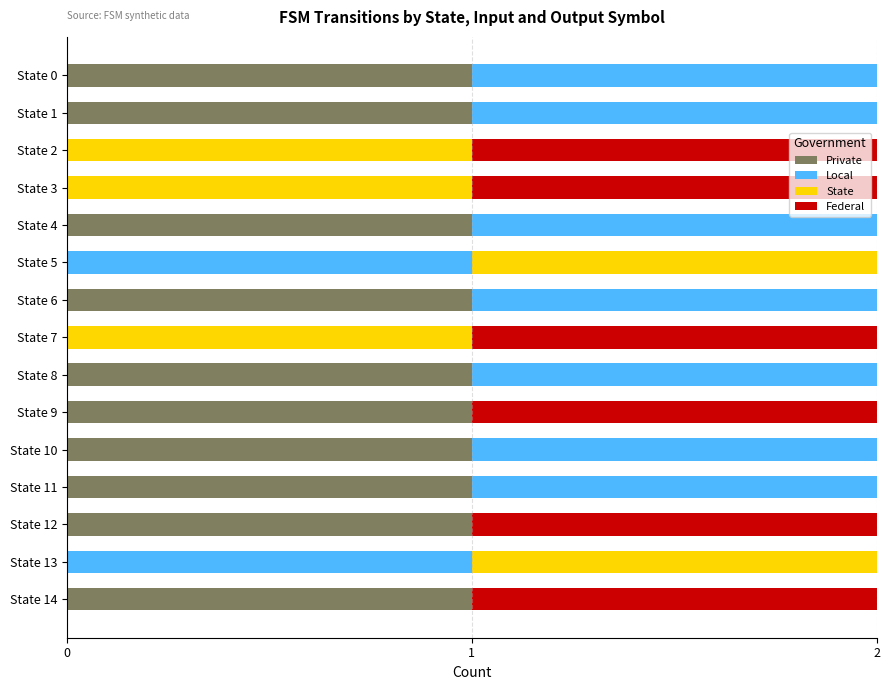

What is the sum of all Private values?

10